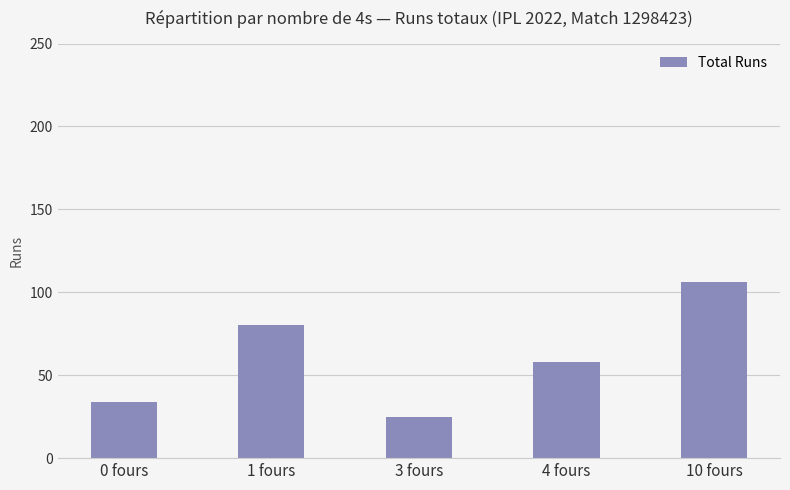

The value at 3 fours is 25. True or false?

True